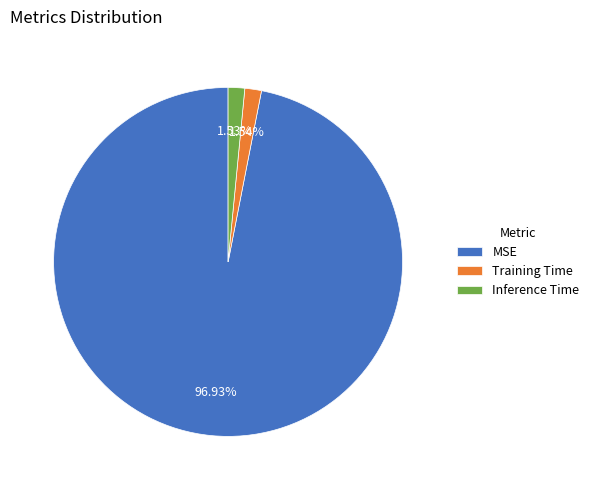

Combined, what portion of the pie is MSE and Training Time?

98.5%